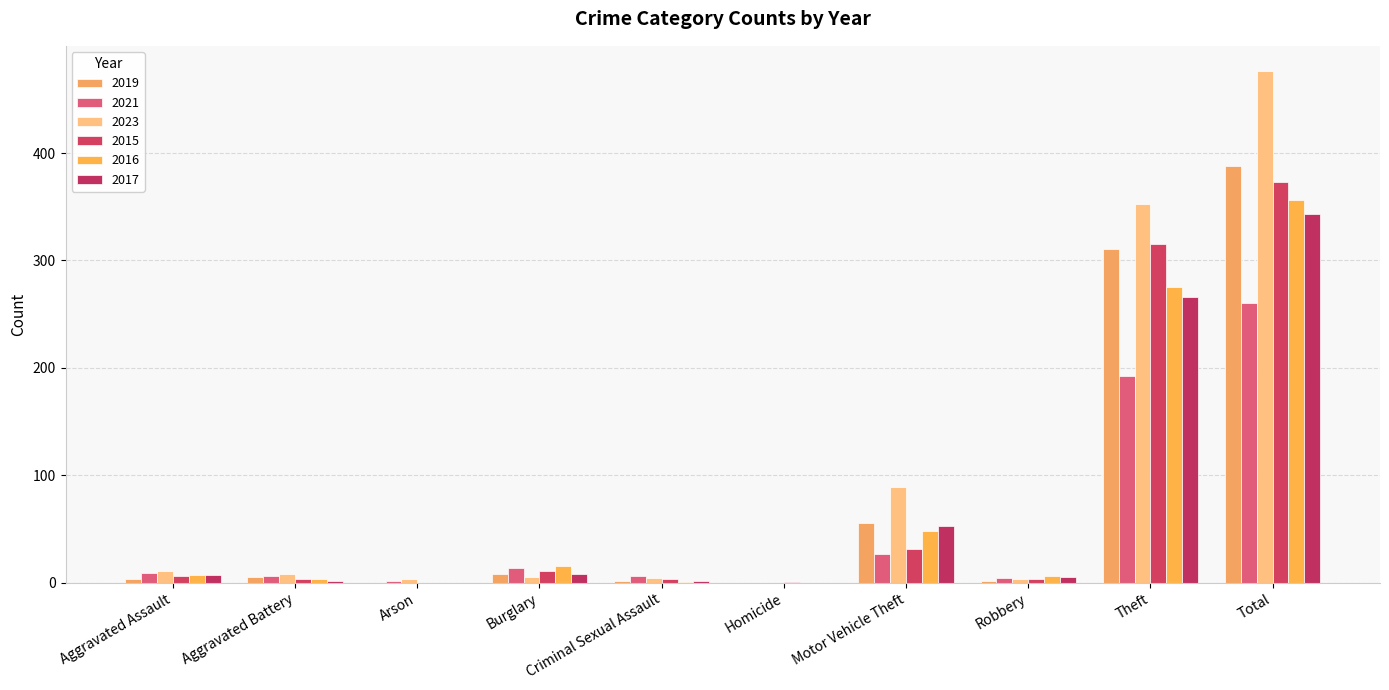

How many distinct data groups are displayed?

6